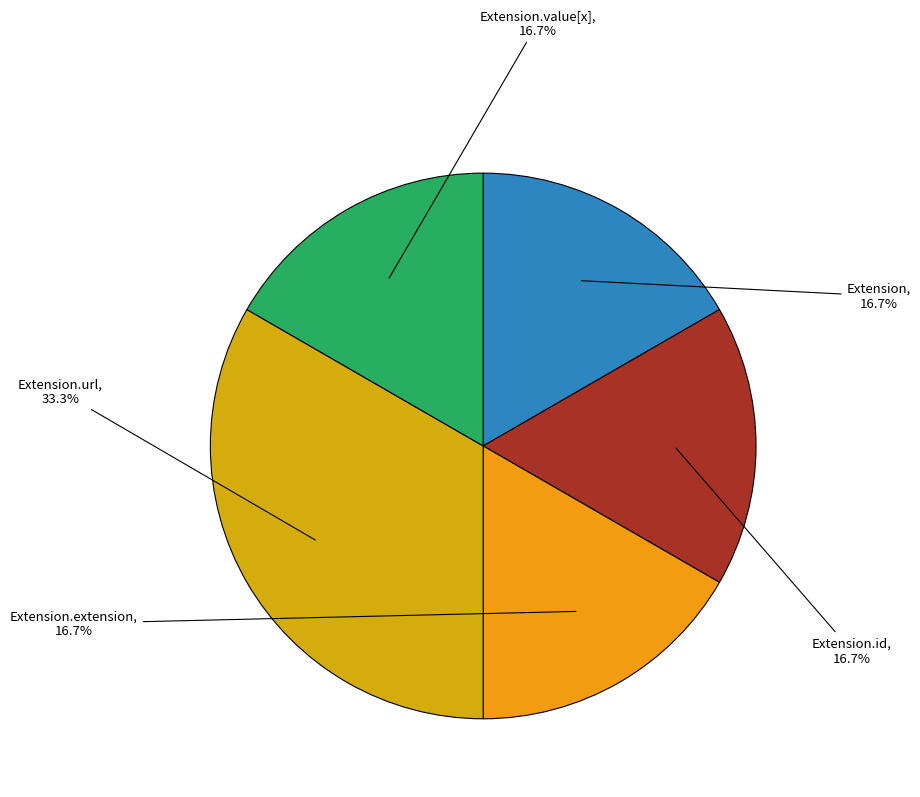

Does any single category account for the majority?

No